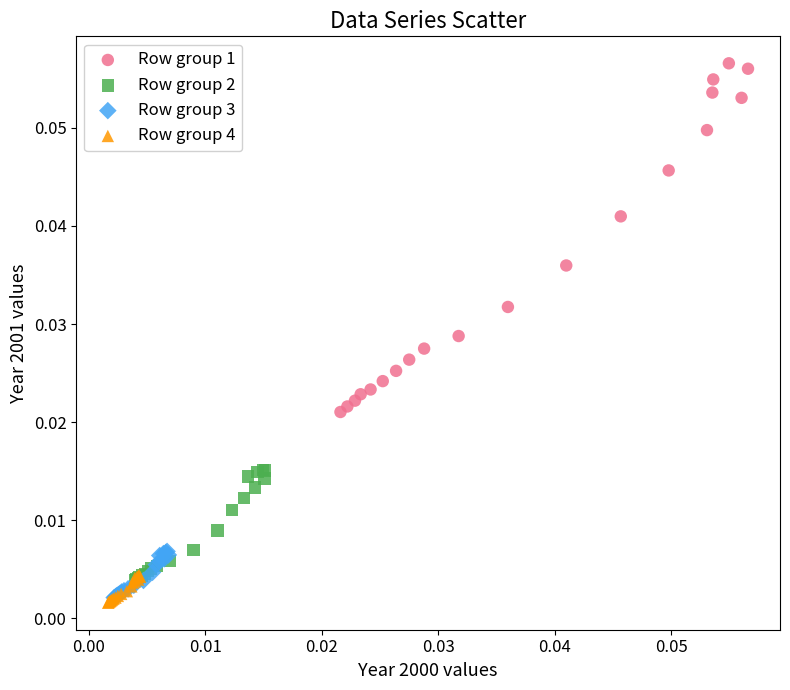

What are all the series names shown in the legend?

Row group 1, Row group 2, Row group 3, Row group 4